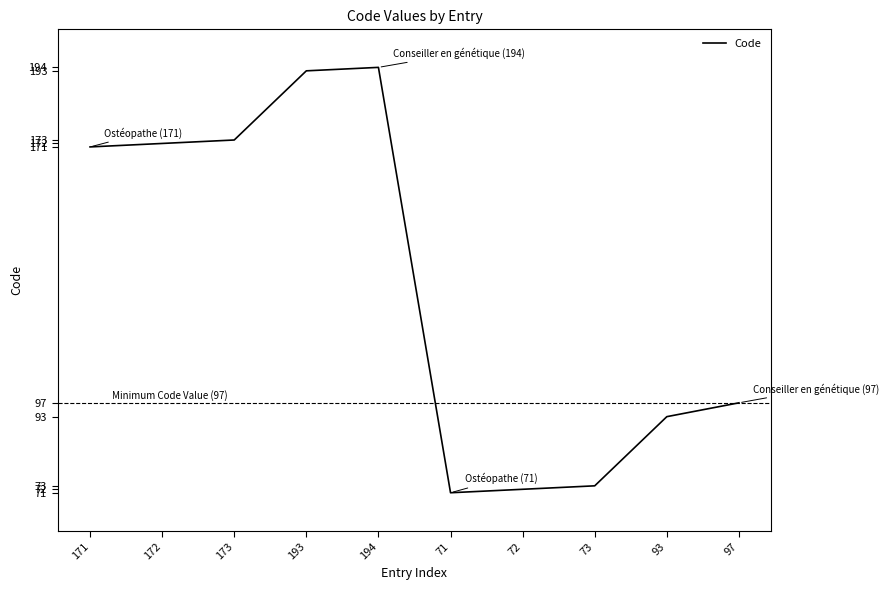

The value at 173 is 173. True or false?

True